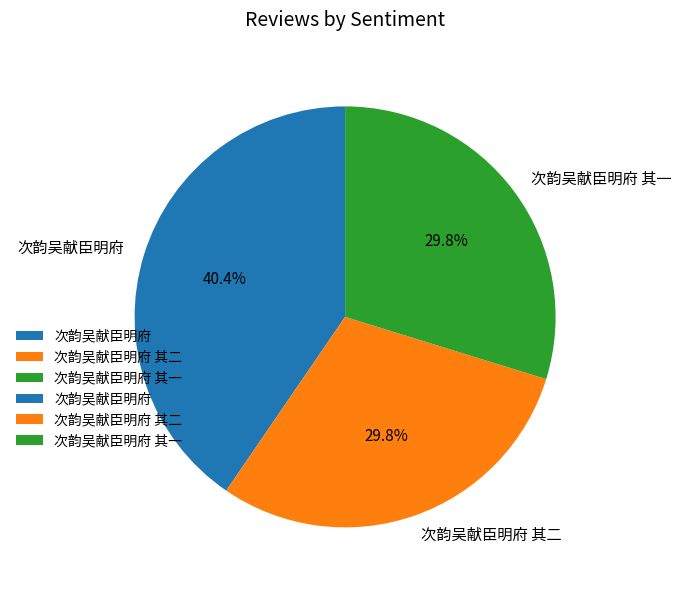

Which category has the biggest portion of the pie?

次韵吴献臣明府